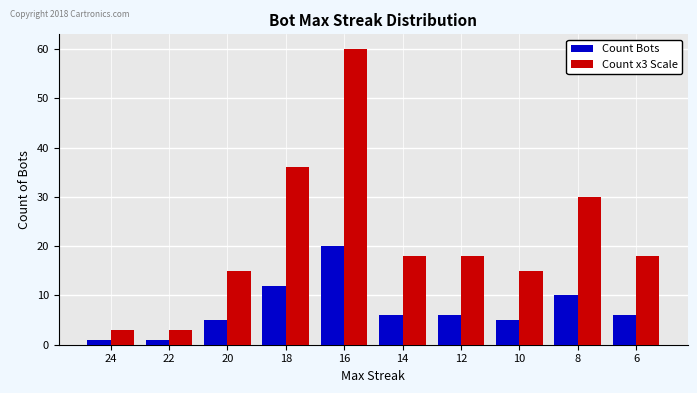

Rank the series by their average value, from lowest to highest.

Count Bots, Count x3 Scale